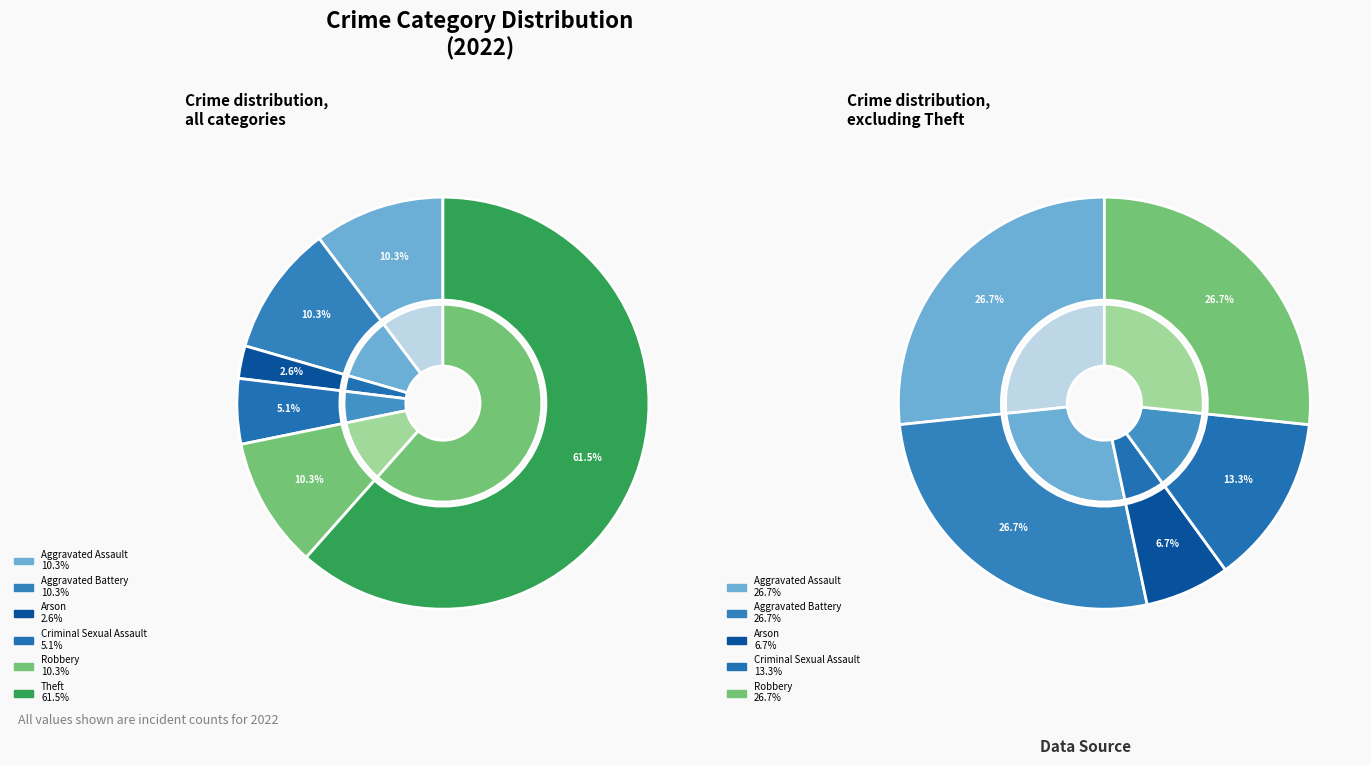

How many slices are in this pie chart?

6